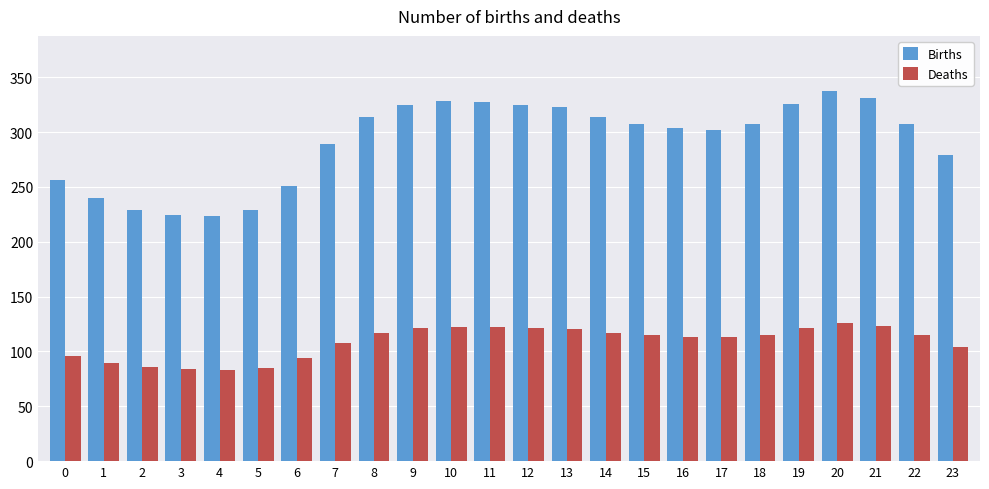

What is the minimum value for Births?

223.3